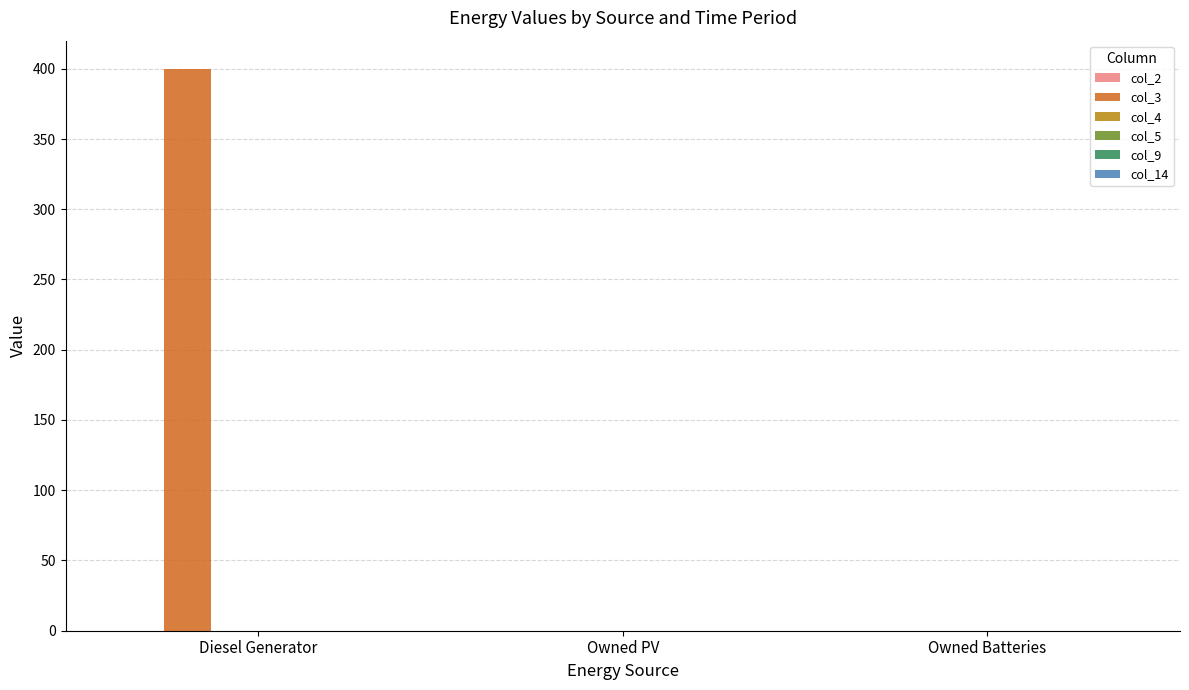

Between Diesel Generator and Owned Batteries, which is larger?

Diesel Generator